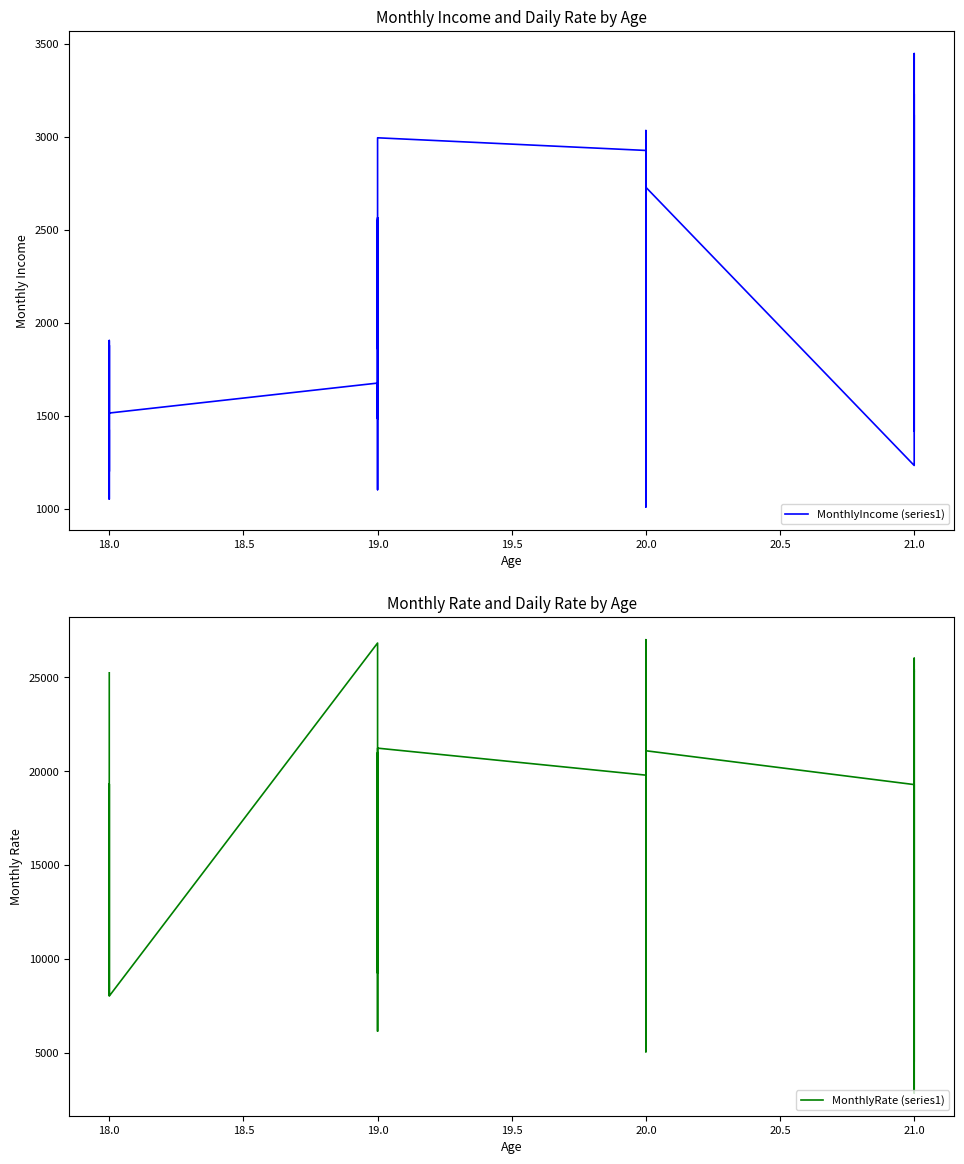

What is the label of the 33rd point from the left?

21.0